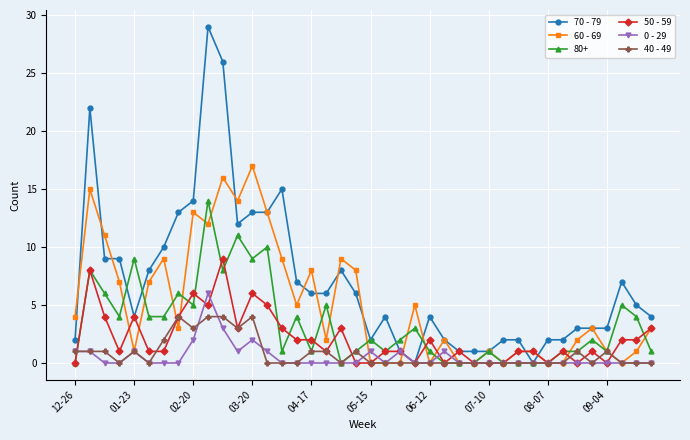

What is the maximum value shown in the chart?

29